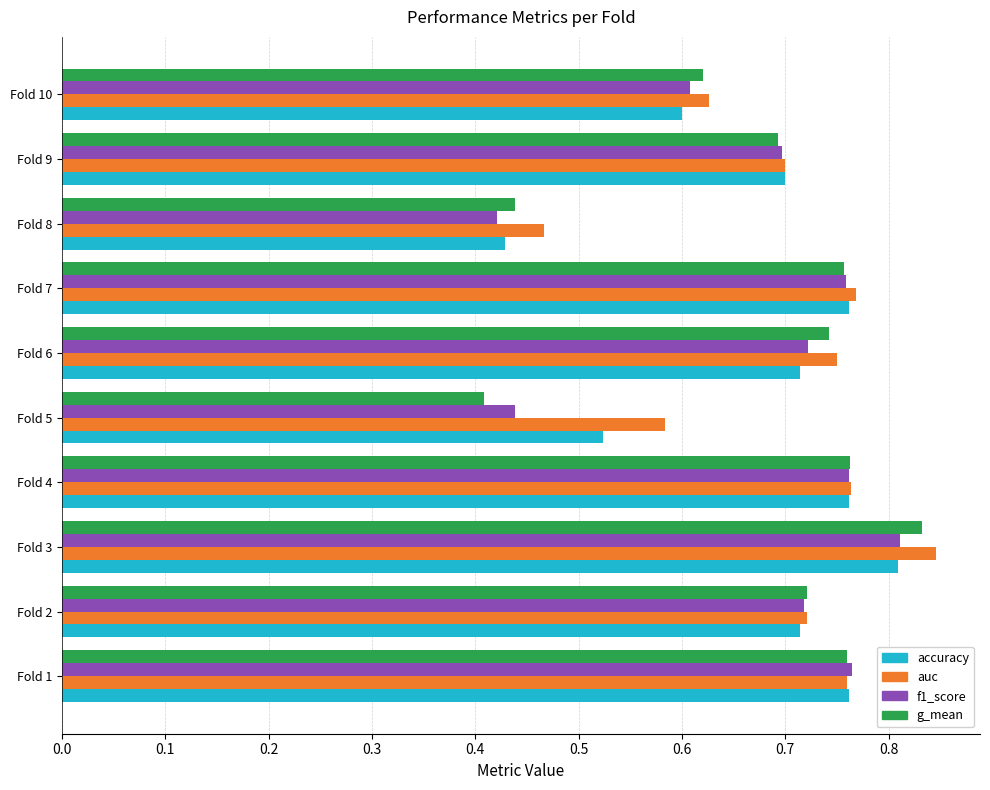

What is the difference between the auc values at Fold 8 and Fold 7?

0.3